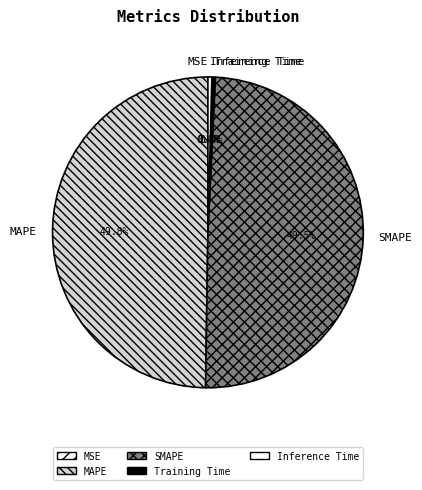

What is the total percentage of Training Time and Inference Time?

0.8%